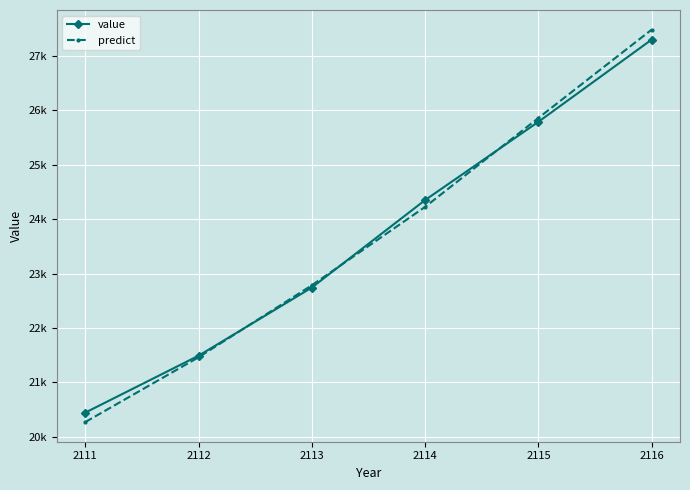

Rank the series at 2111 from highest to lowest value.

value, predict